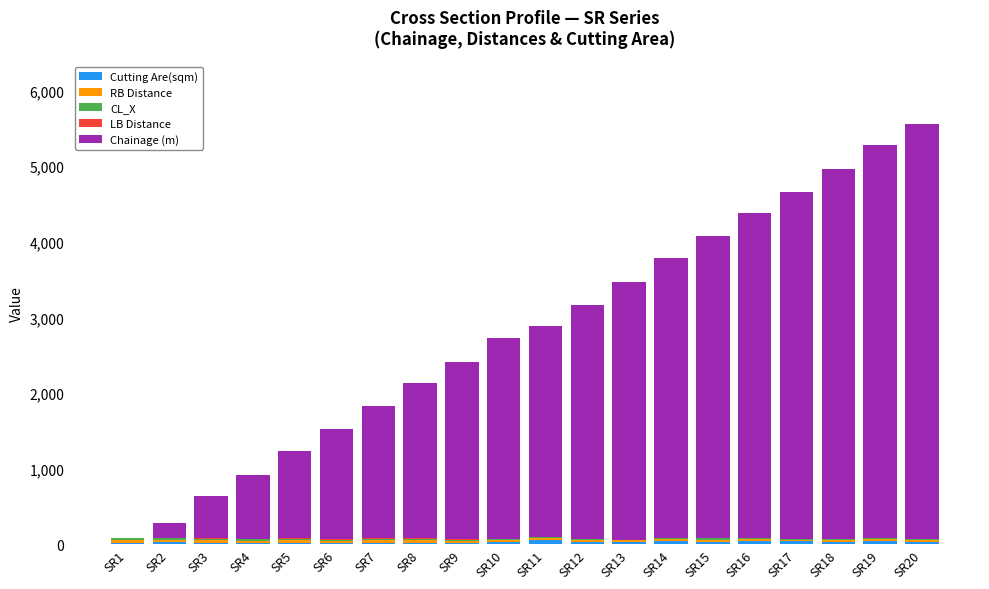

What is the average value of the Chainage (m) series?

2723.0